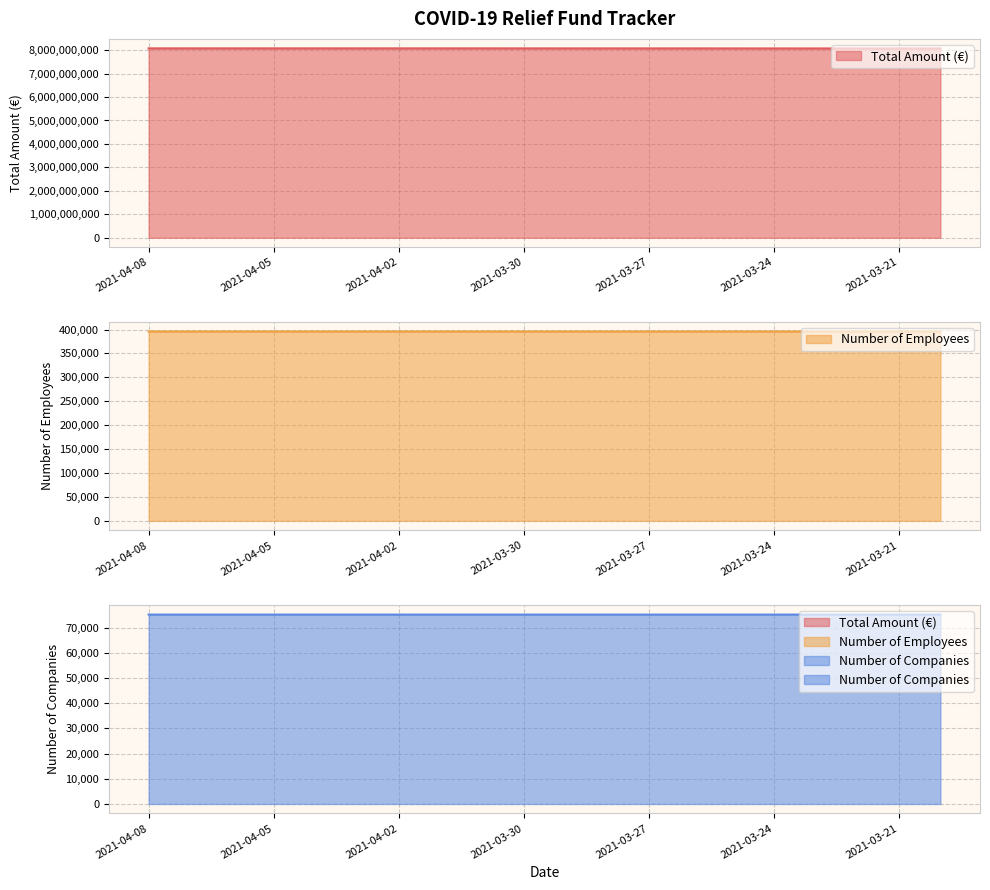

Reading right to left, what are all the values shown in this chart?

total_amount: 8072248759	8072514884	8072514884	8072725752	8073032911	8073687912	8074104165	8074597415	8074678425	8074678425	8075606438	8076049199	8076113090	8076113090	8076113090	8076113090	8076113090	8076113090	8076223442	8076360693
n_employees: 395972	395972	395972	395973	395975	395976	395976	395976	395976	395977	395977	395977	395977	395977	395977	395977	395977	395977	395977	395977
n_companies: 75142	75142	75142	75143	75143	75143	75143	75143	75143	75143	75143	75143	75143	75143	75143	75143	75143	75143	75143	75143